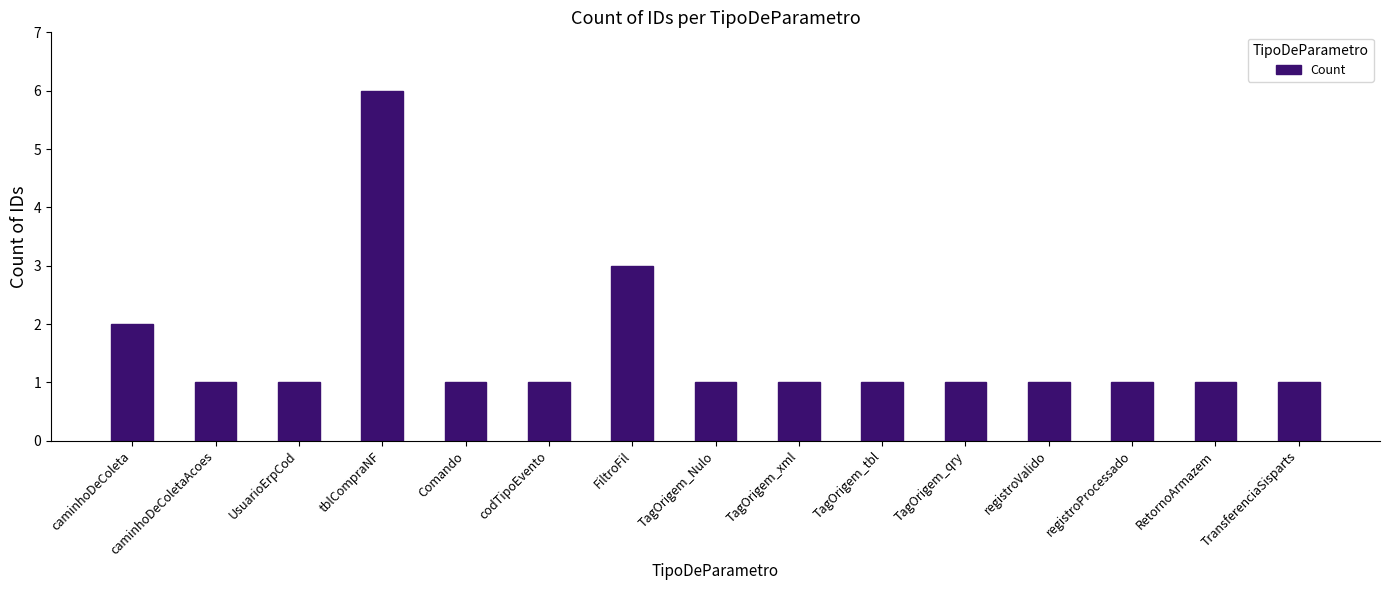

How many bars are there in total?

15